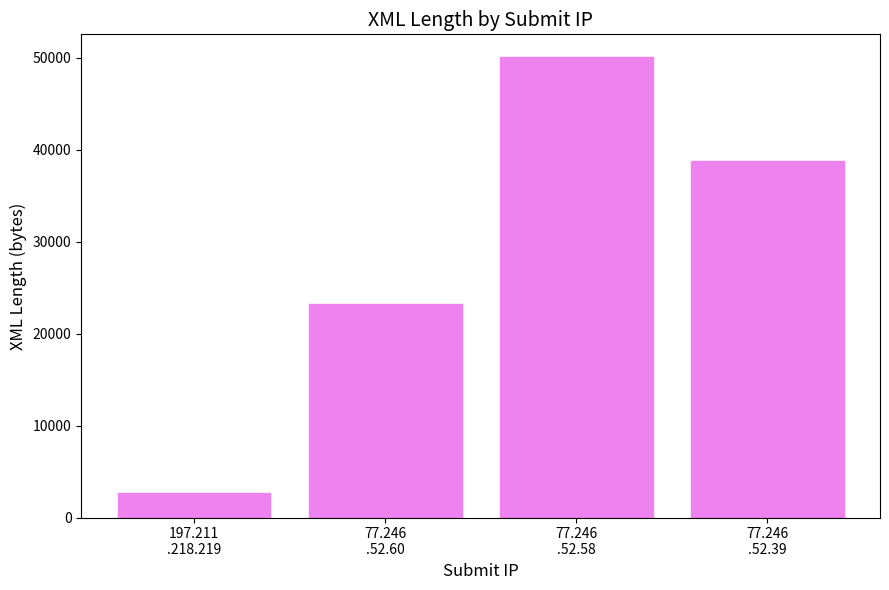

Reading right to left, list all the values displayed in this chart.

77.246
.52.39=38801	77.246
.52.58=50041	77.246
.52.60=23238	197.211
.218.219=2626